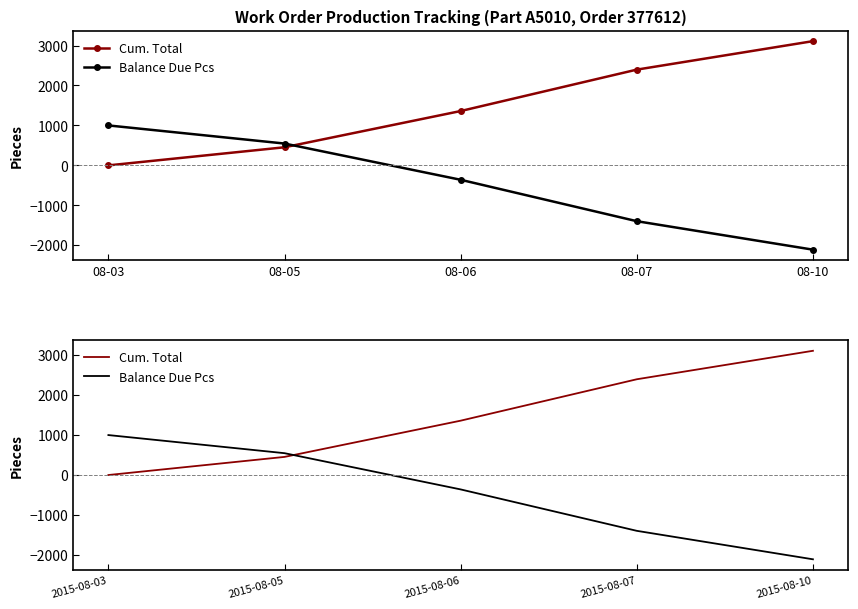

Count the number of data series in this chart.

2